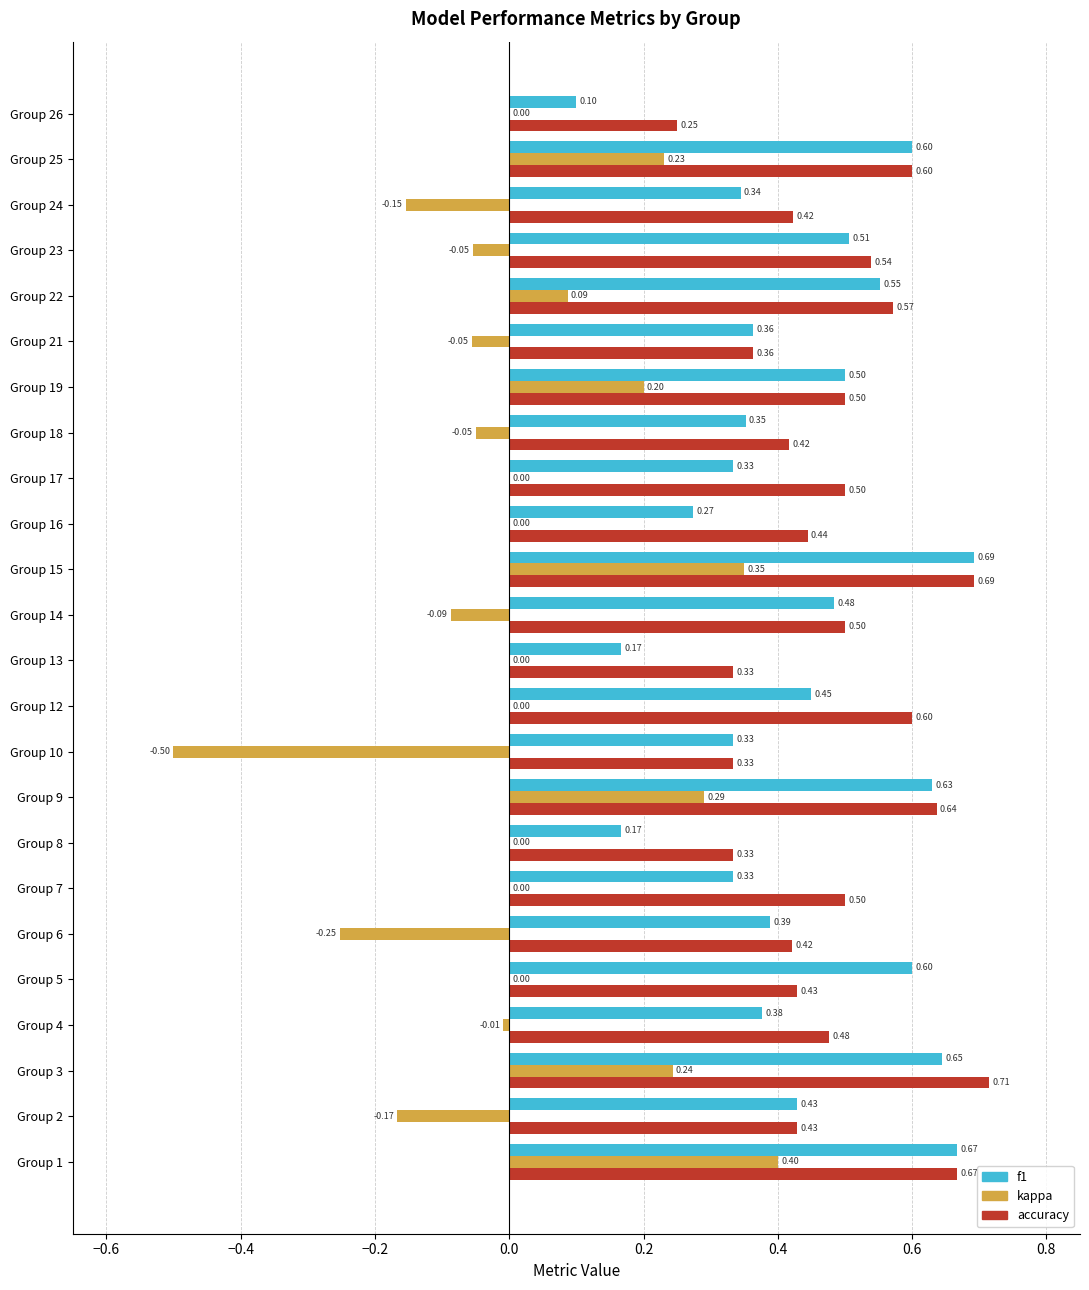

Which series has the largest total across all categories?

accuracy